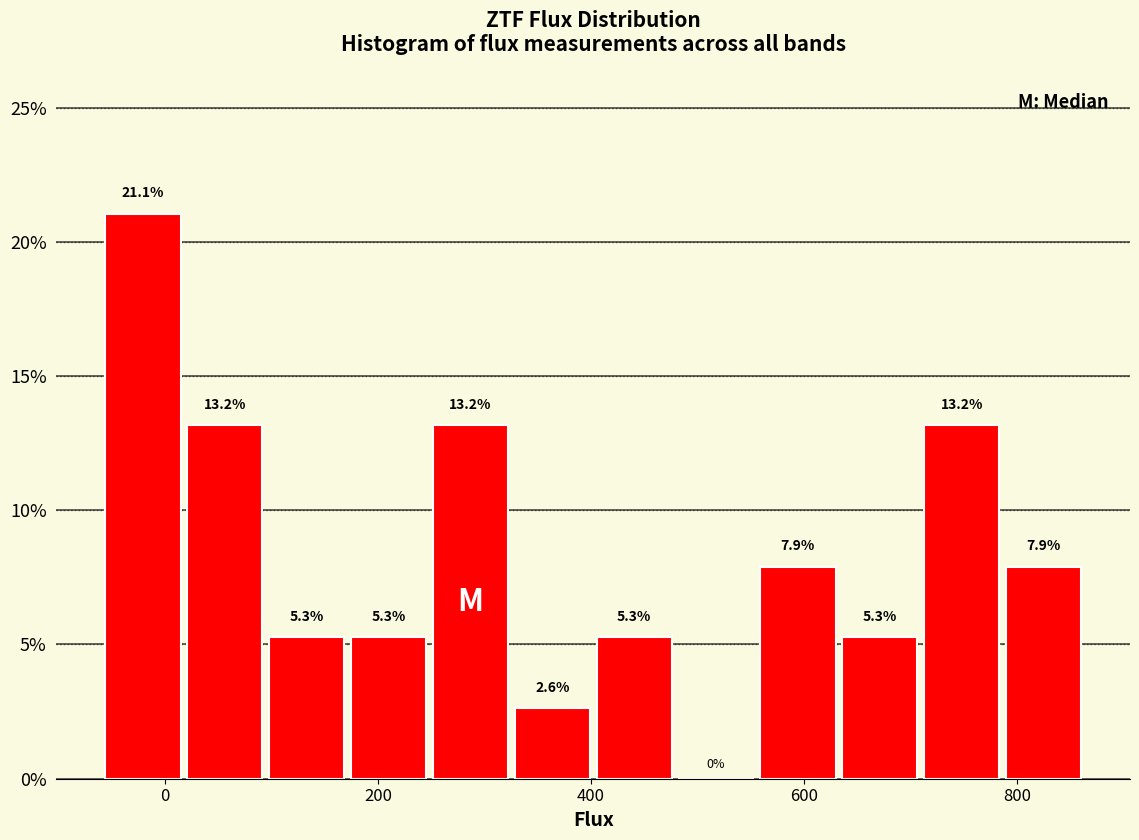

Read against the x-axis, roughly where is the centre of the tallest bar?

-20